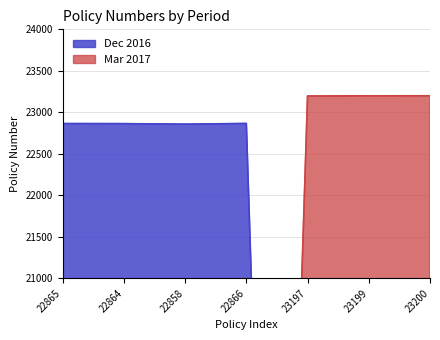

What is the label of the 1st point from the left?

22865